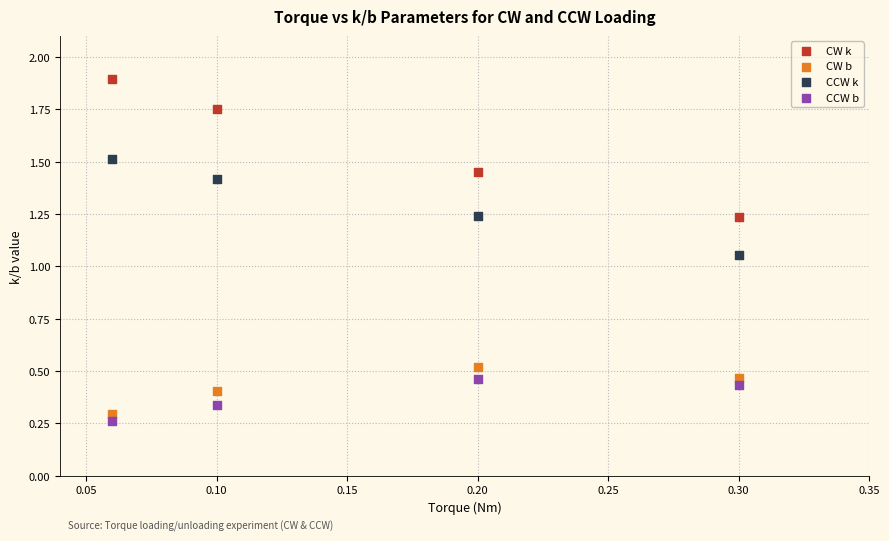

What are all the series names shown in the legend?

CW k, CW b, CCW k, CCW b